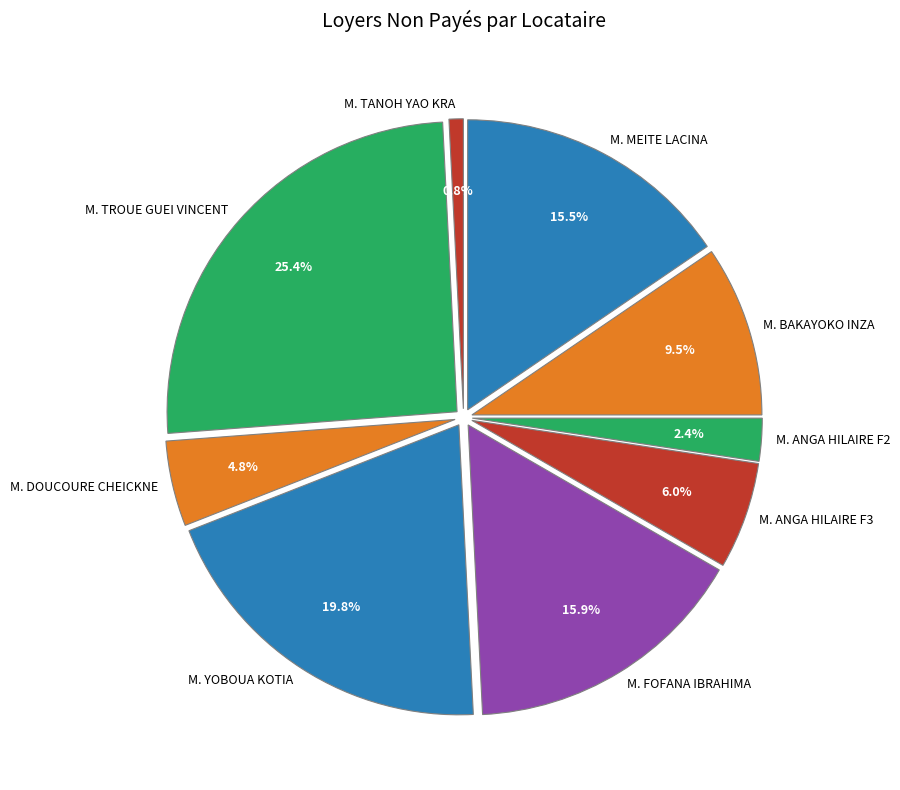

True or false: M. ANGA HILAIRE F3 accounts for 6% of the total.

True